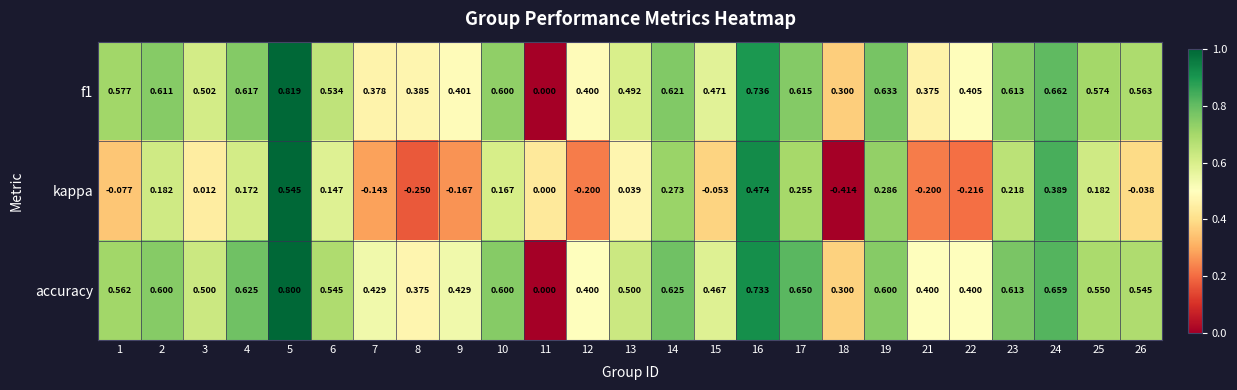

What is the difference between the highest and lowest values at 26?

0.6